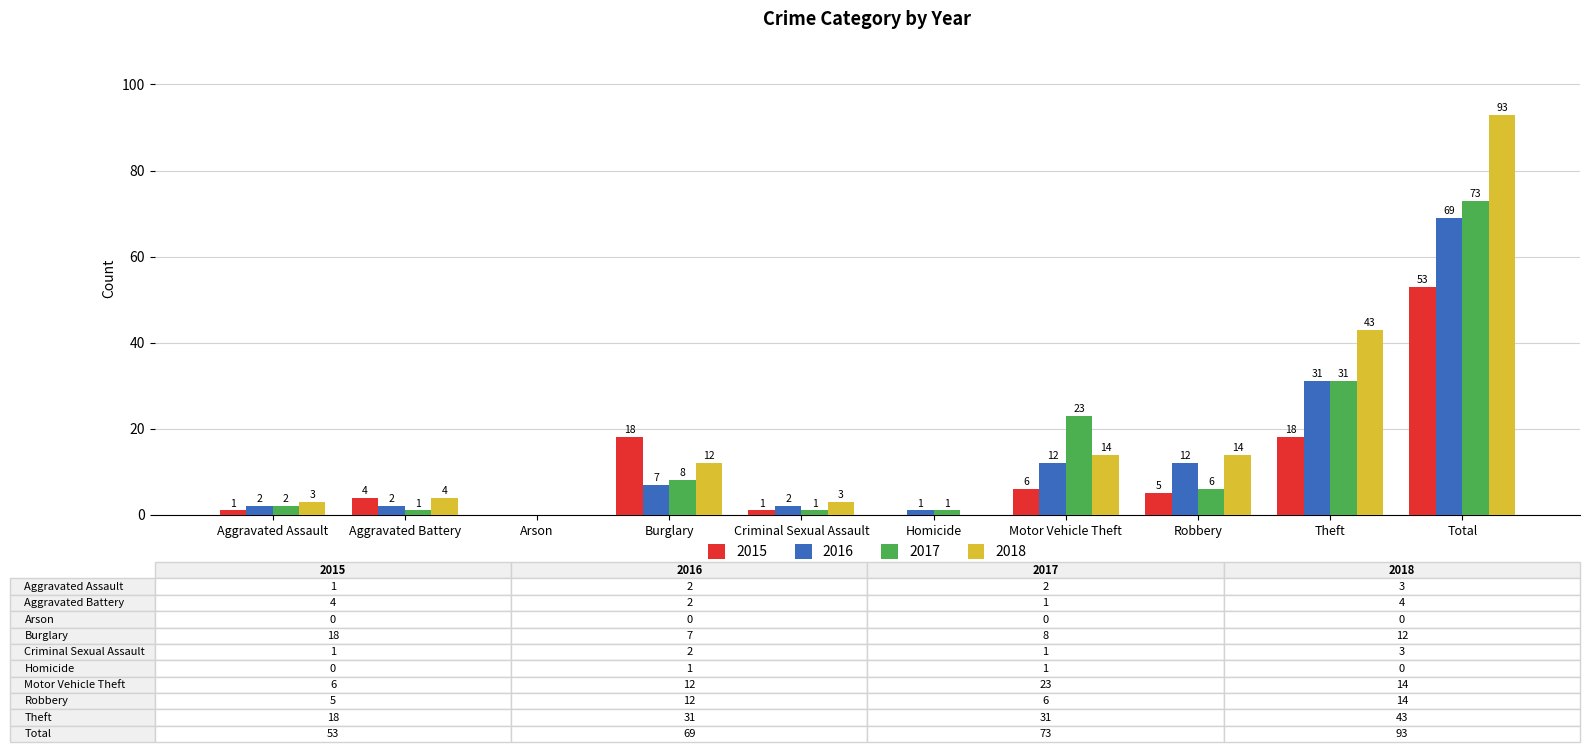

Which series has the widest spread of values?

2018